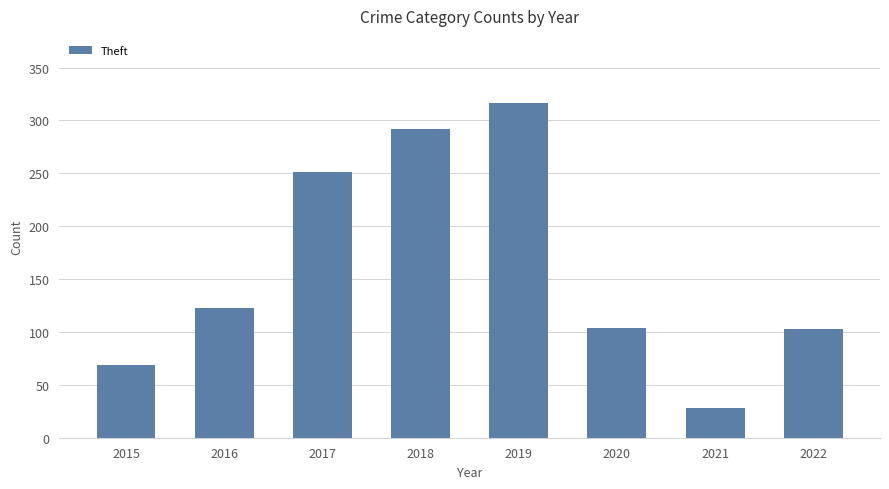

What is the difference between the second highest and second lowest values?

223